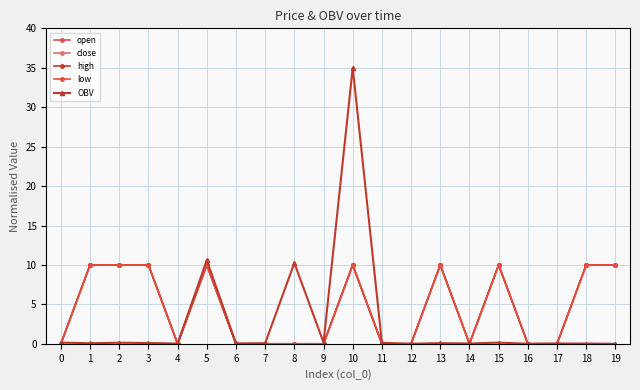

What is the difference between the second highest and second lowest values in the close series?

10.0